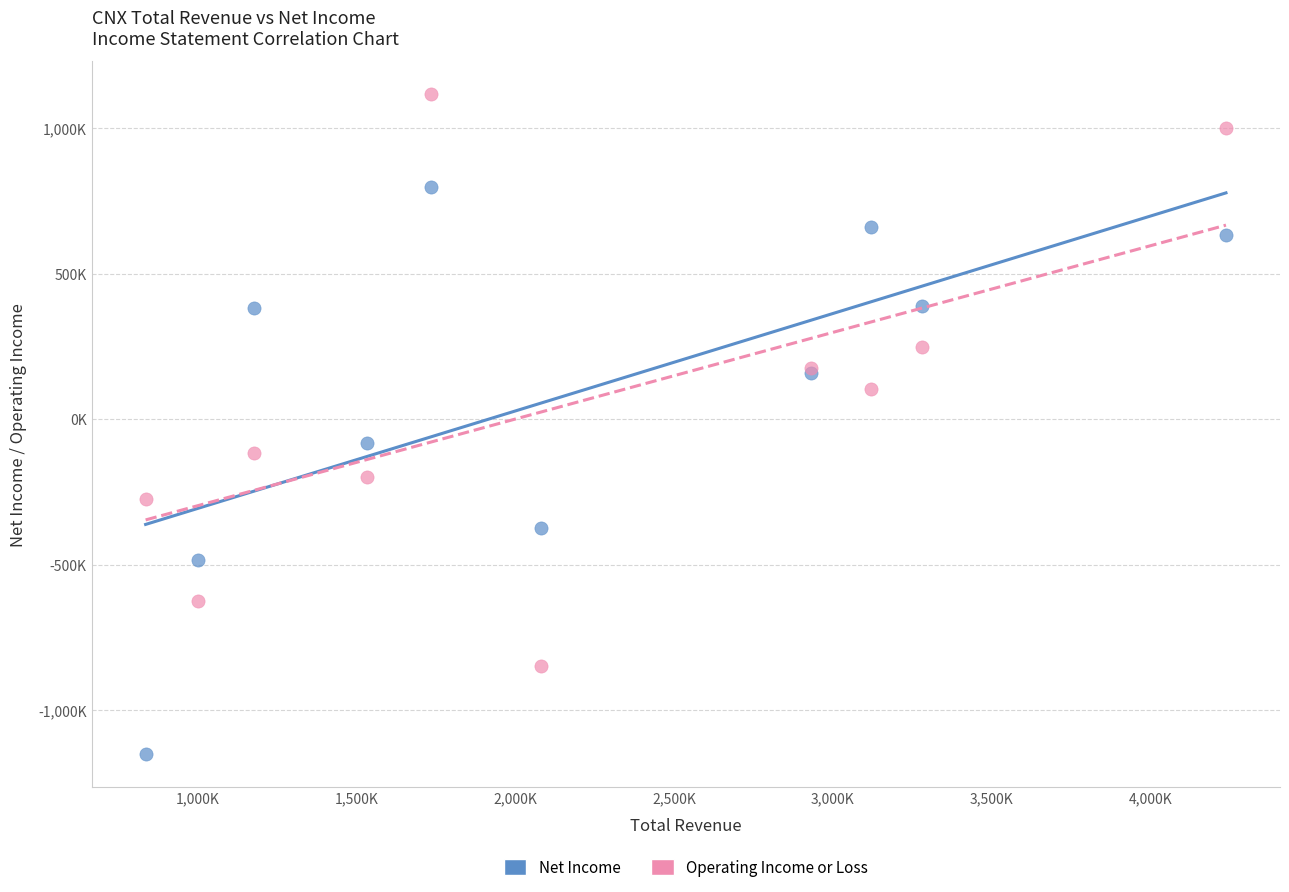

Which series contains the lowest Y value?

Net Income